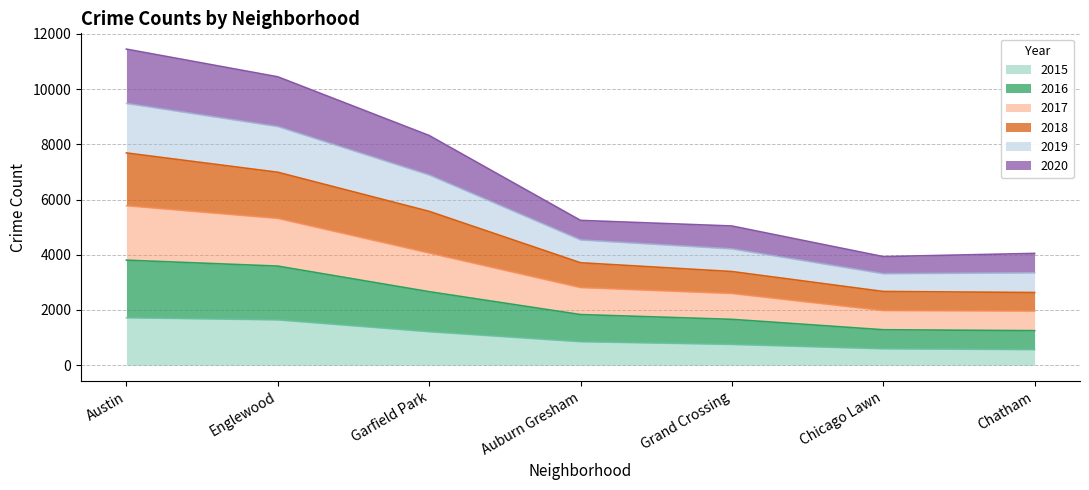

At which category is the sum across all series the highest?

Austin